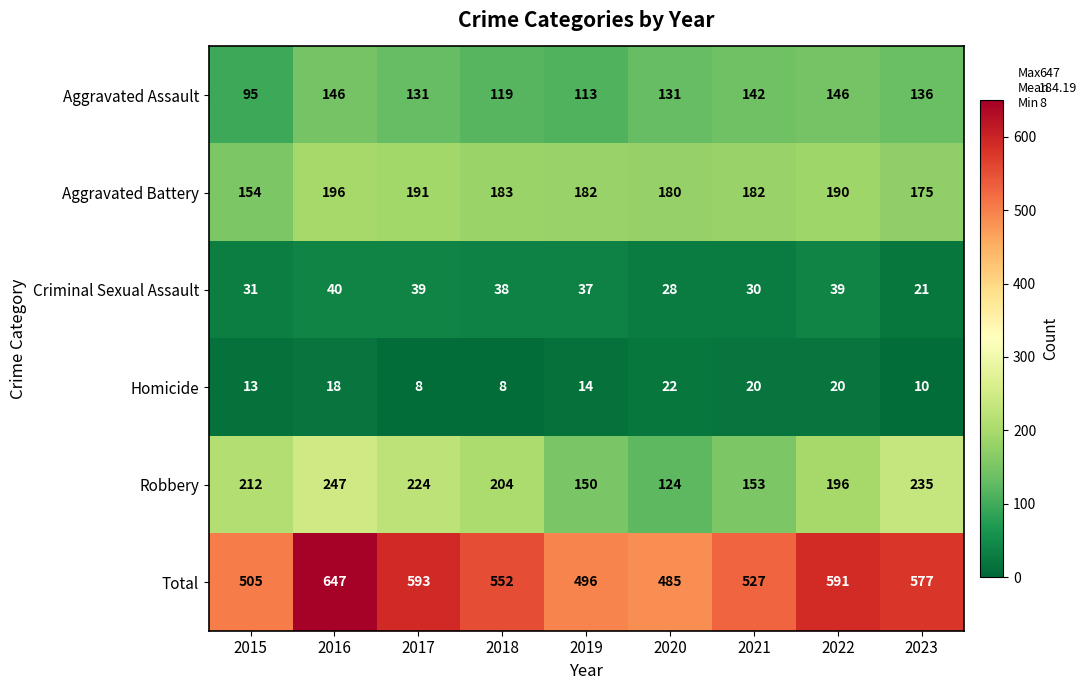

Which series has the largest total across all categories?

Total